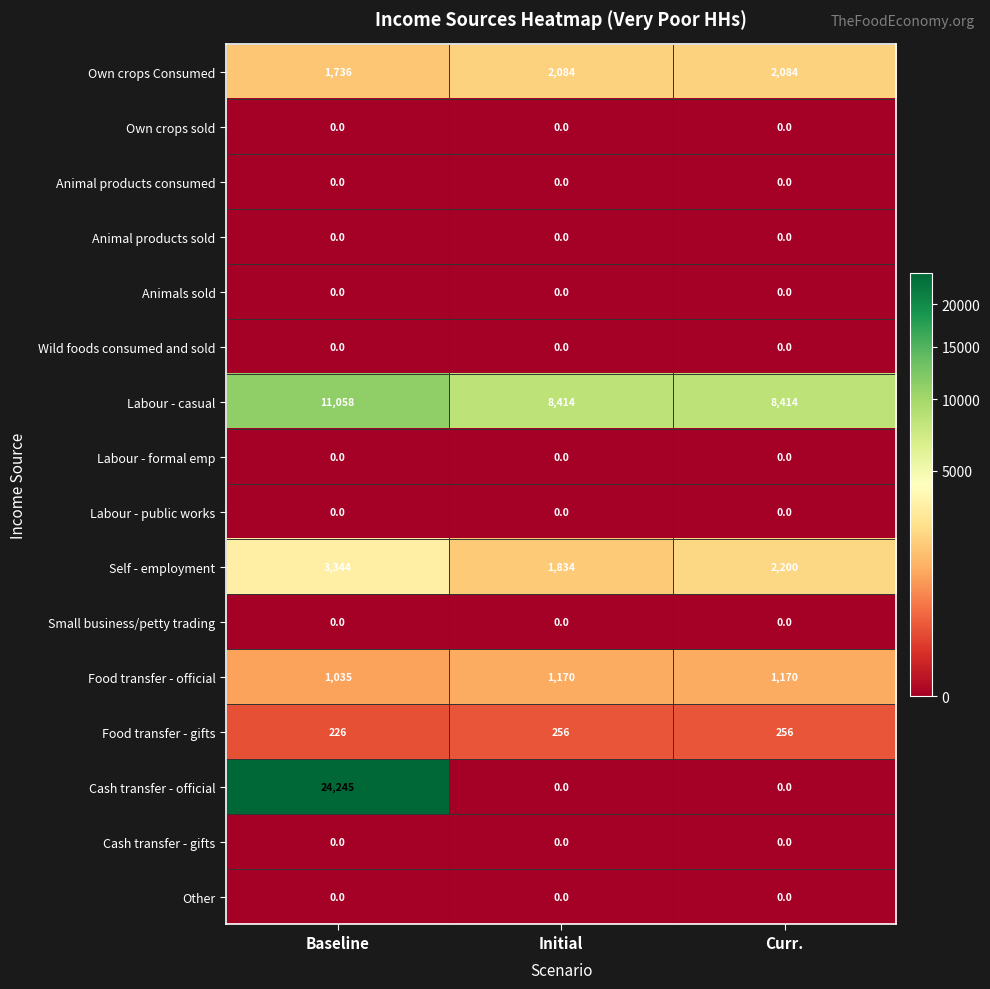

What is the difference between the maximum and minimum values in the Food transfer - official series?

135